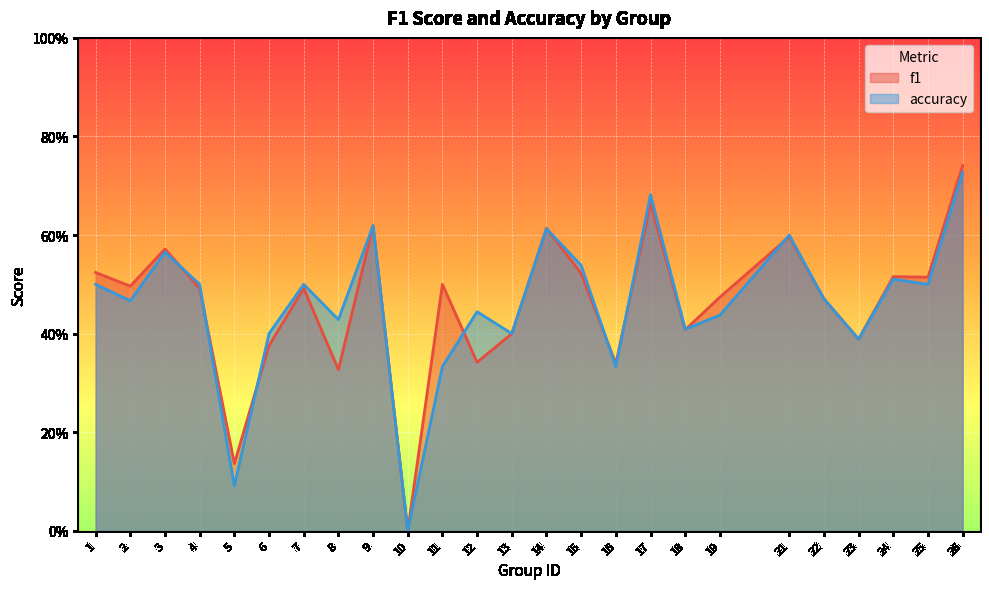

True or false: accuracy and f1 cross at least once.

True